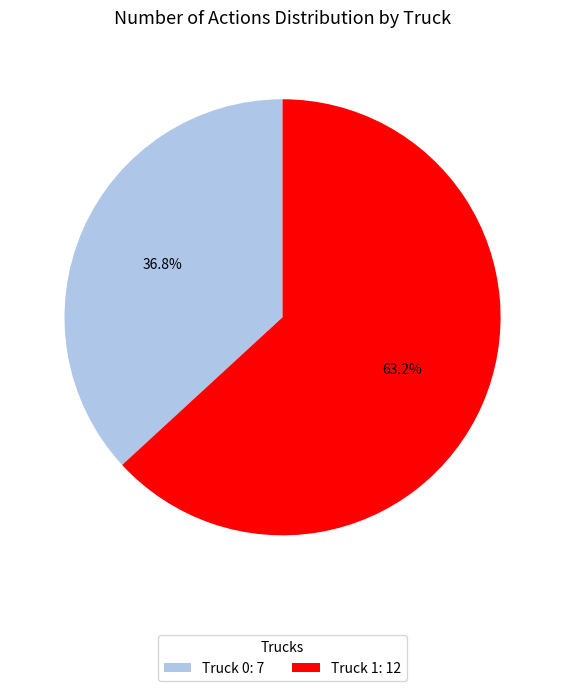

To the nearest percent, what is the combined percentage of Truck 1 and Truck 0?

100%